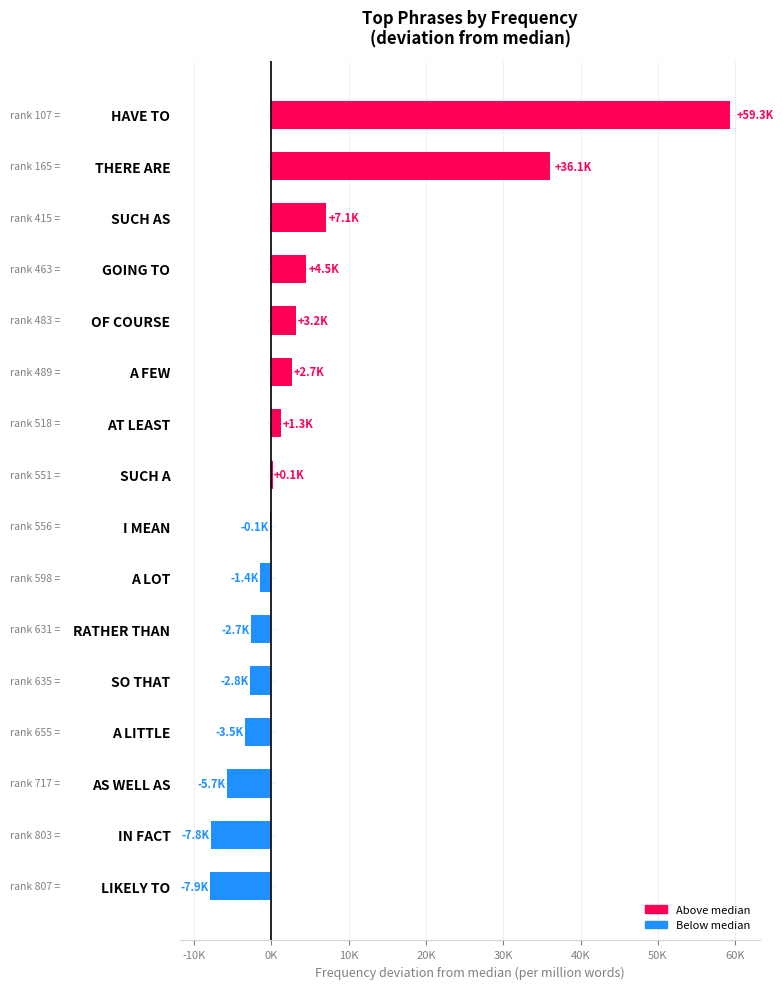

What is the minimum value shown in the chart?

-7901